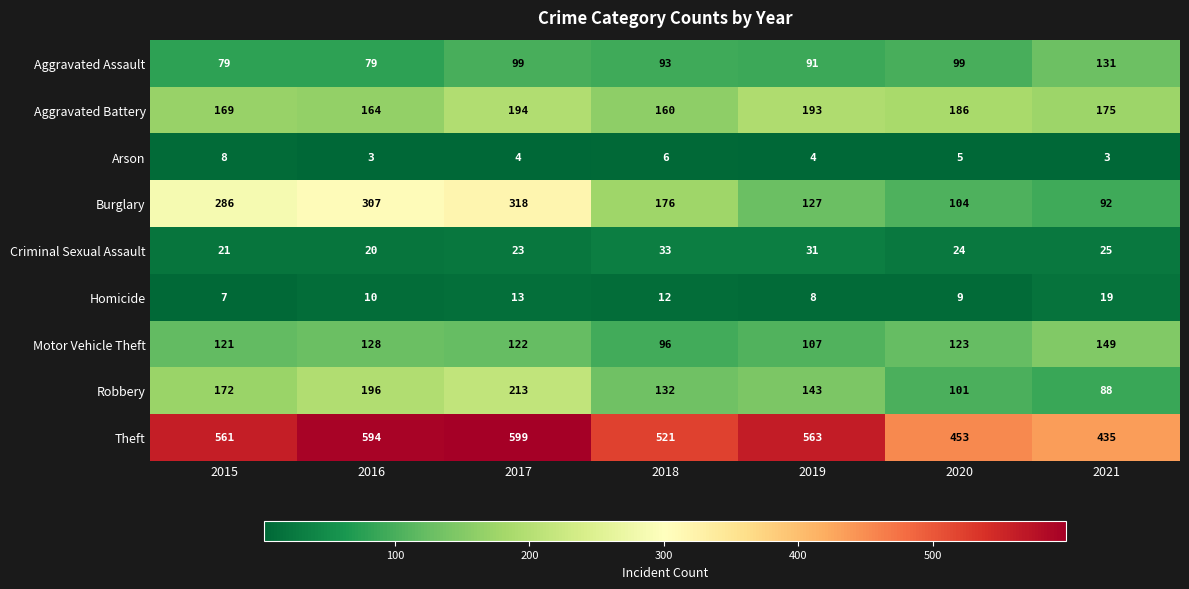

What is the highest value of the Burglary series?

318